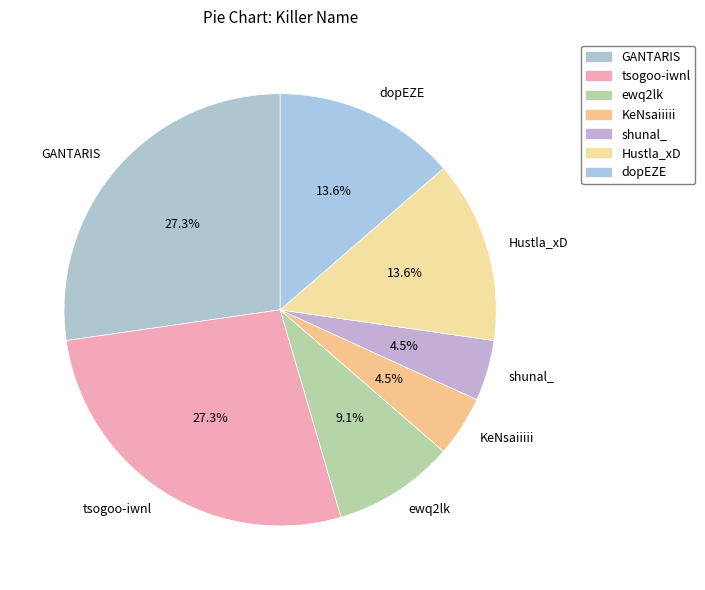

What portion of the pie excludes tsogoo-iwnl?

72.7%